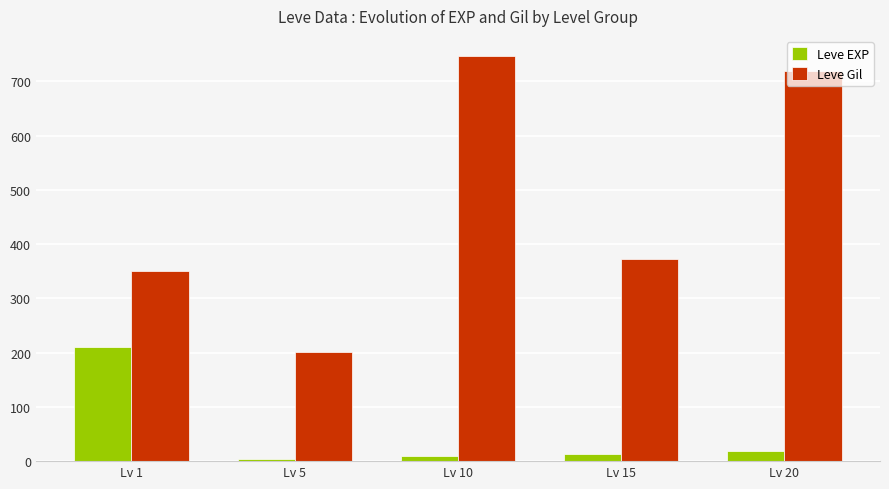

Count the number of data series in this chart.

2